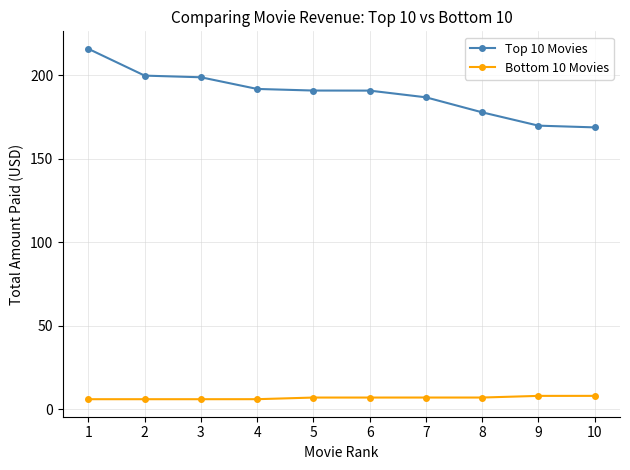

What is the sum of all Top 10 Movies values?

1890.4